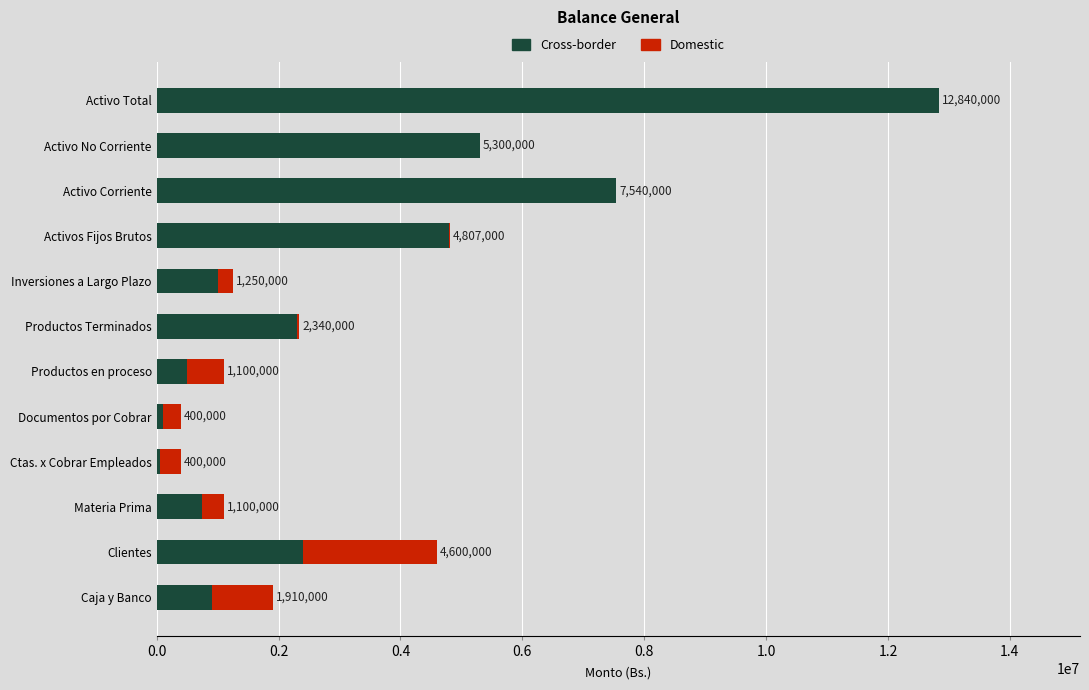

List the series in order of their peak value, lowest first.

Domestic, Cross-border